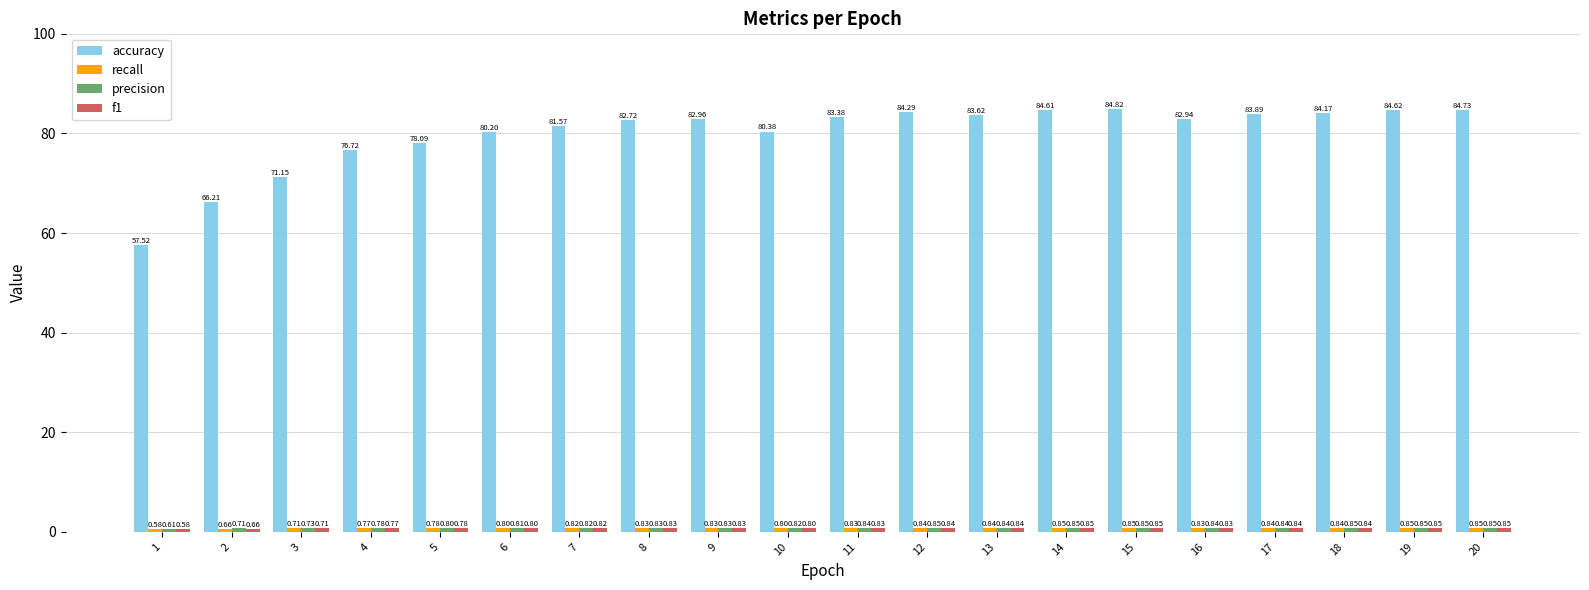

List the labels in order of accuracy value, largest first.

15, 20, 19, 14, 12, 18, 17, 13, 11, 9, 16, 8, 7, 10, 6, 5, 4, 3, 2, 1